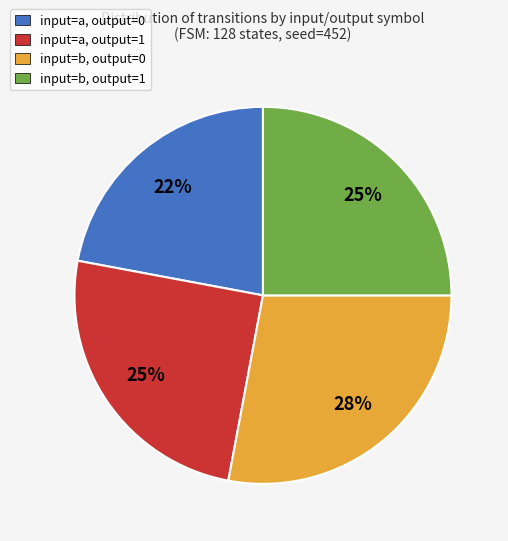

Is there a majority slice in this chart?

No